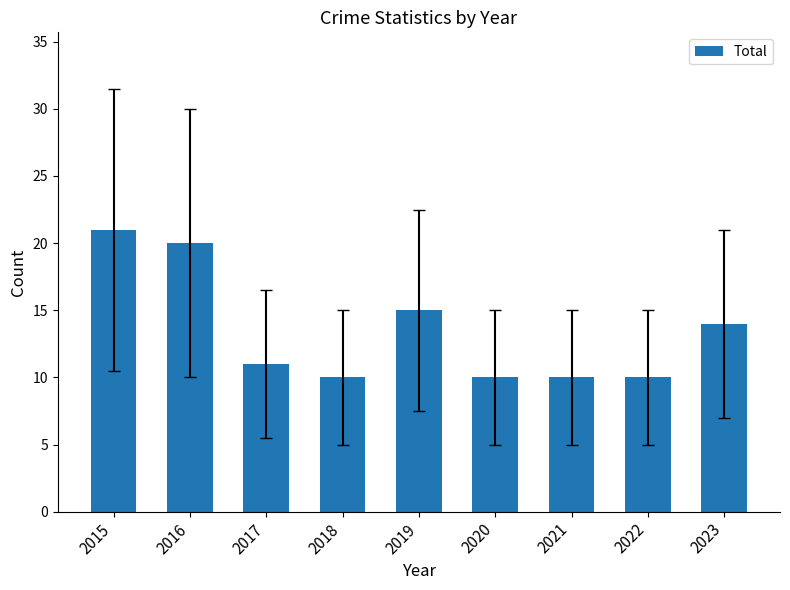

Which label corresponds to the largest value in the chart?

2015